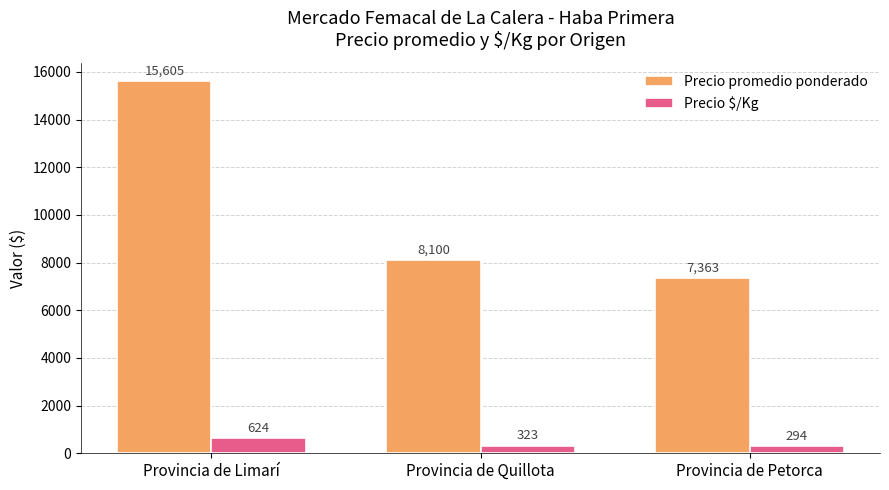

Reading left to right, what are all the values shown in this chart?

Precio promedio ponderado: Provincia de Limarí=15605	Provincia de Quillota=8100	Provincia de Petorca=7363
Precio $/Kg: Provincia de Limarí=624	Provincia de Quillota=323	Provincia de Petorca=294